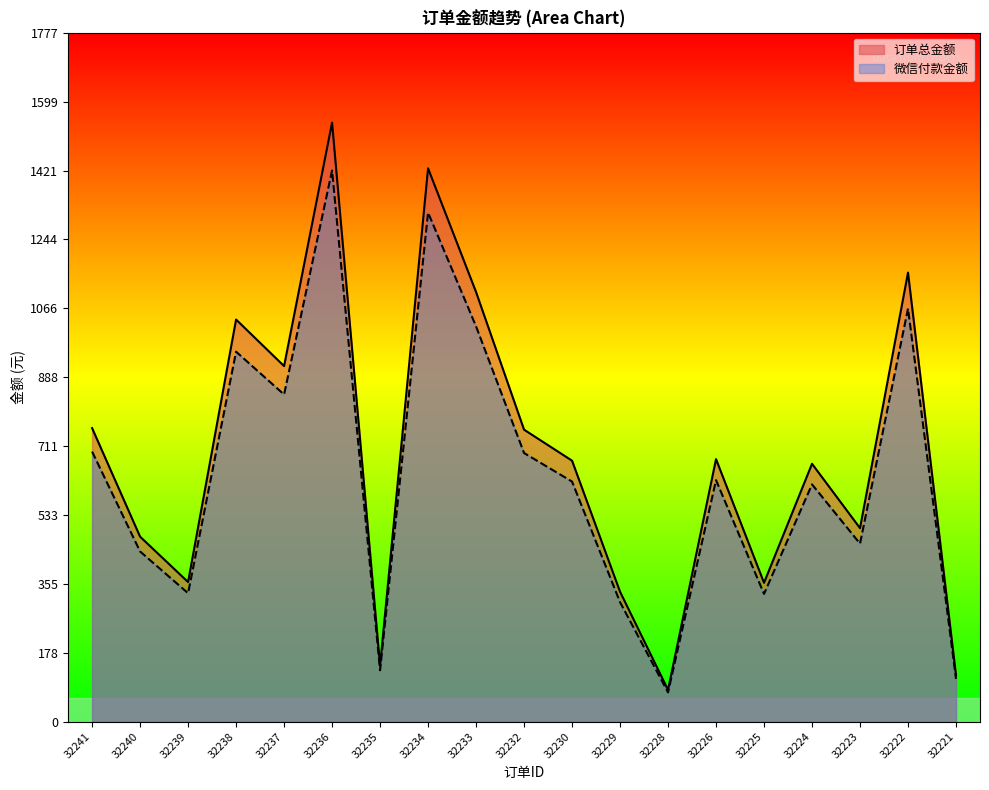

The 微信付款金额 series shows 132.5 at 32235. True or false?

True